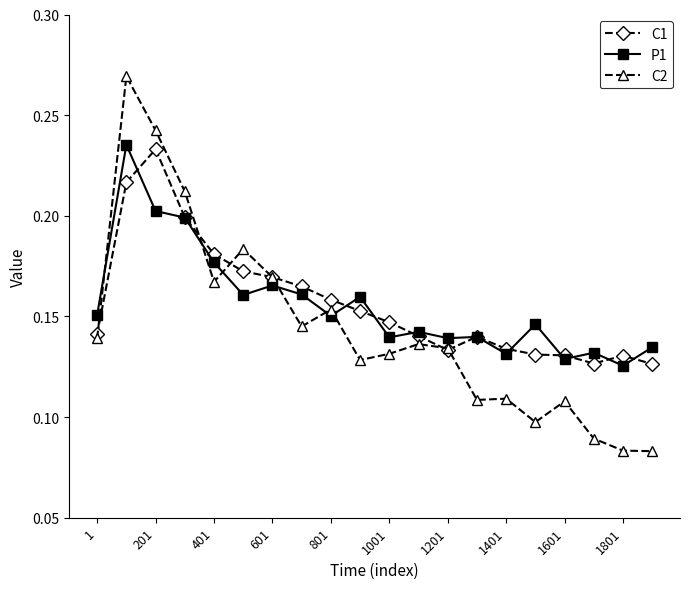

Which series has the largest range (max minus min)?

C2